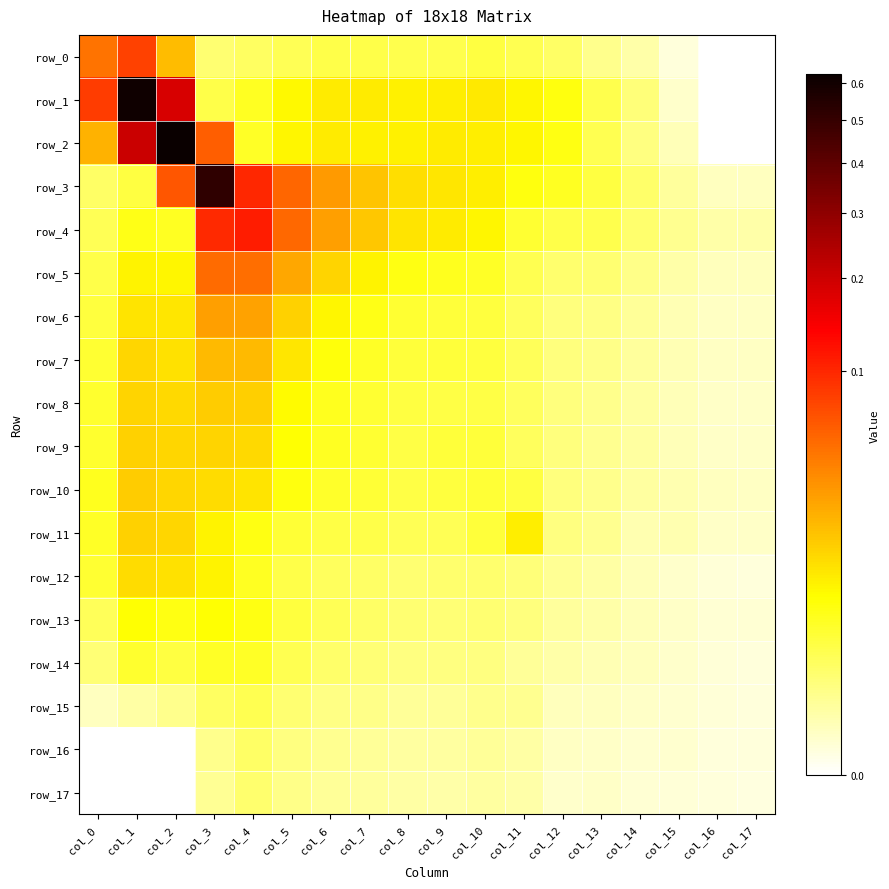

Which has a higher value, col_2 or col_13?

col_2